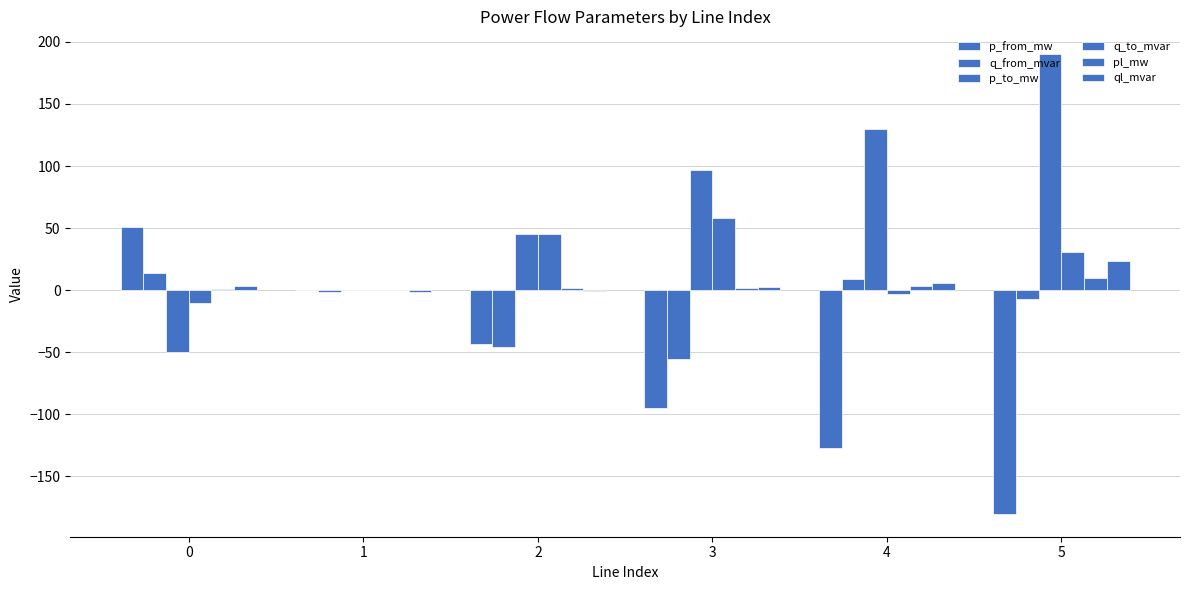

Rank the categories by q_to_mvar value from highest to lowest.

3, 2, 5, 1, 4, 0